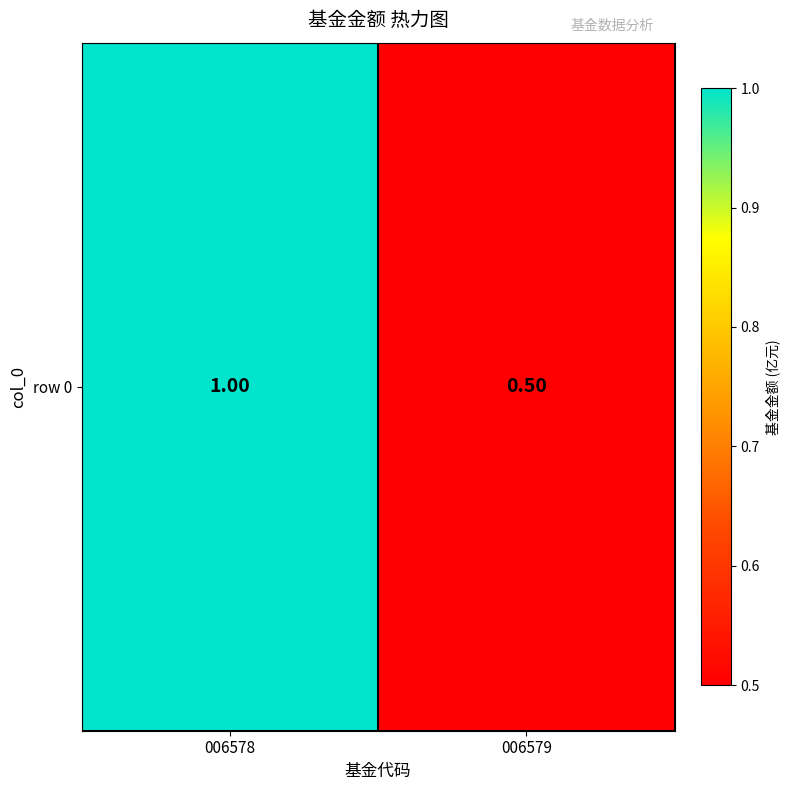

Rank the categories by value from highest to lowest.

006578, 006579